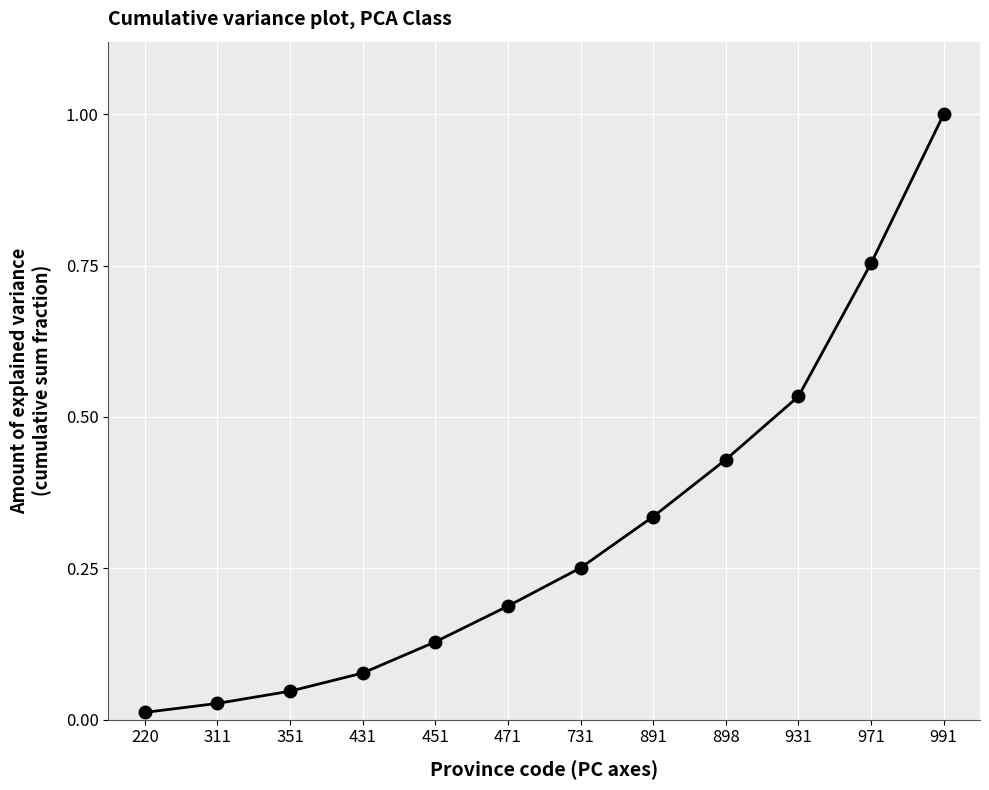

True or false: the data shows 0.5 at 991.

False